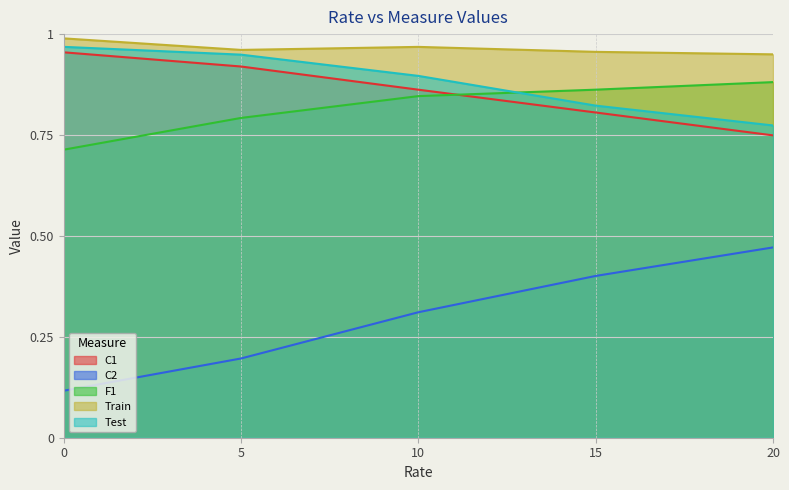

True or false: F1 and C2 intersect in this chart.

False